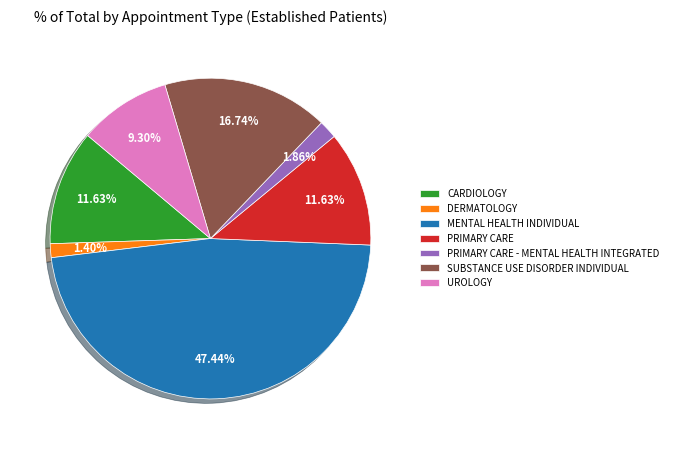

Which category has the biggest portion of the pie?

MENTAL HEALTH INDIVIDUAL